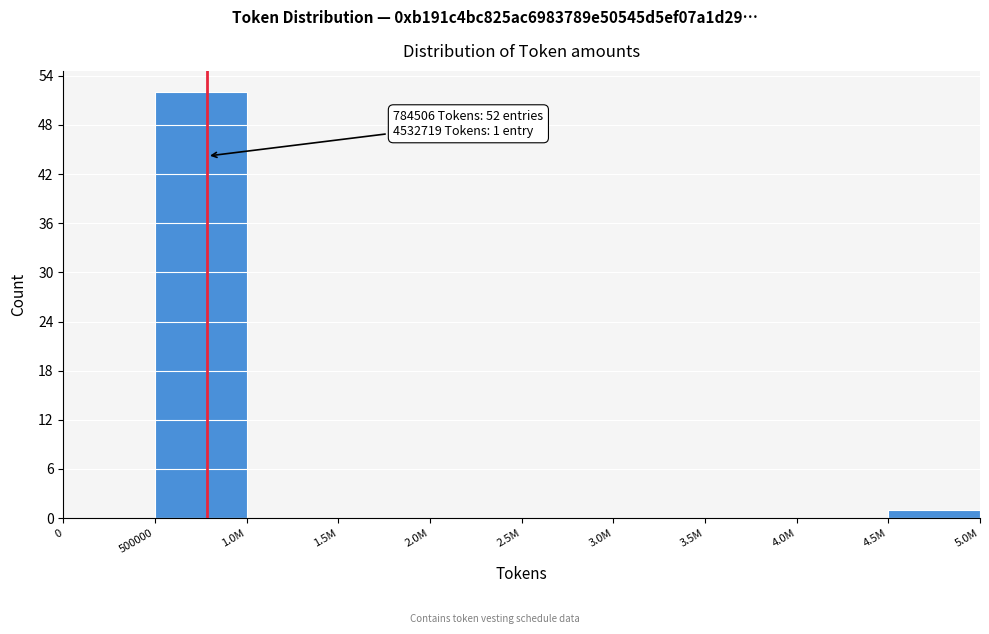

Reading right to left, what are all the values shown in this chart?

4.5M=1	4.0M=0	3.5M=0	3.0M=0	2.5M=0	2.0M=0	1.5M=0	1.0M=0	500000=52	0=0